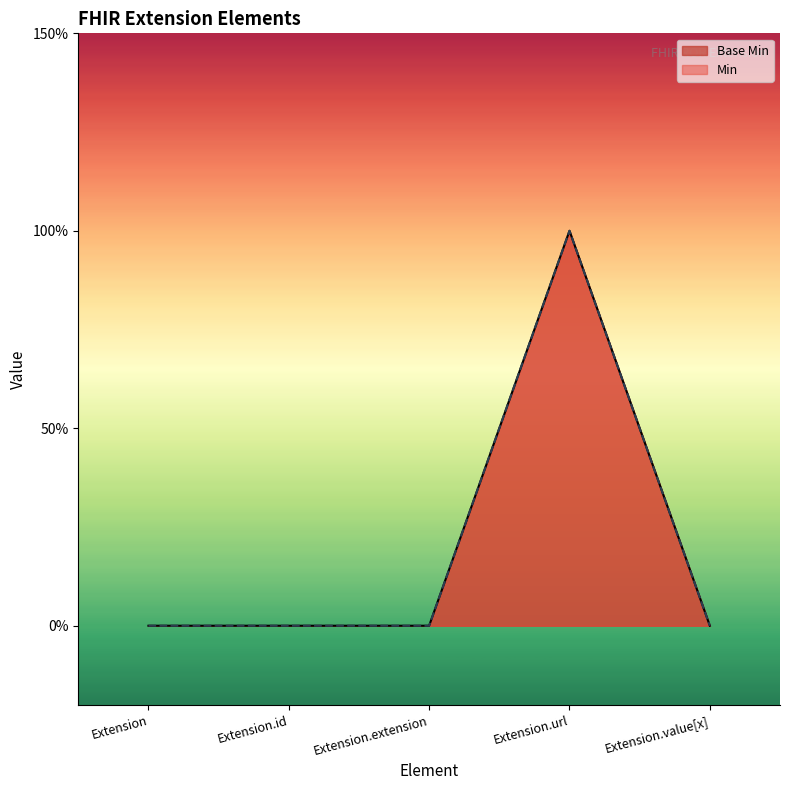

How many data points in Min are above 0?

1